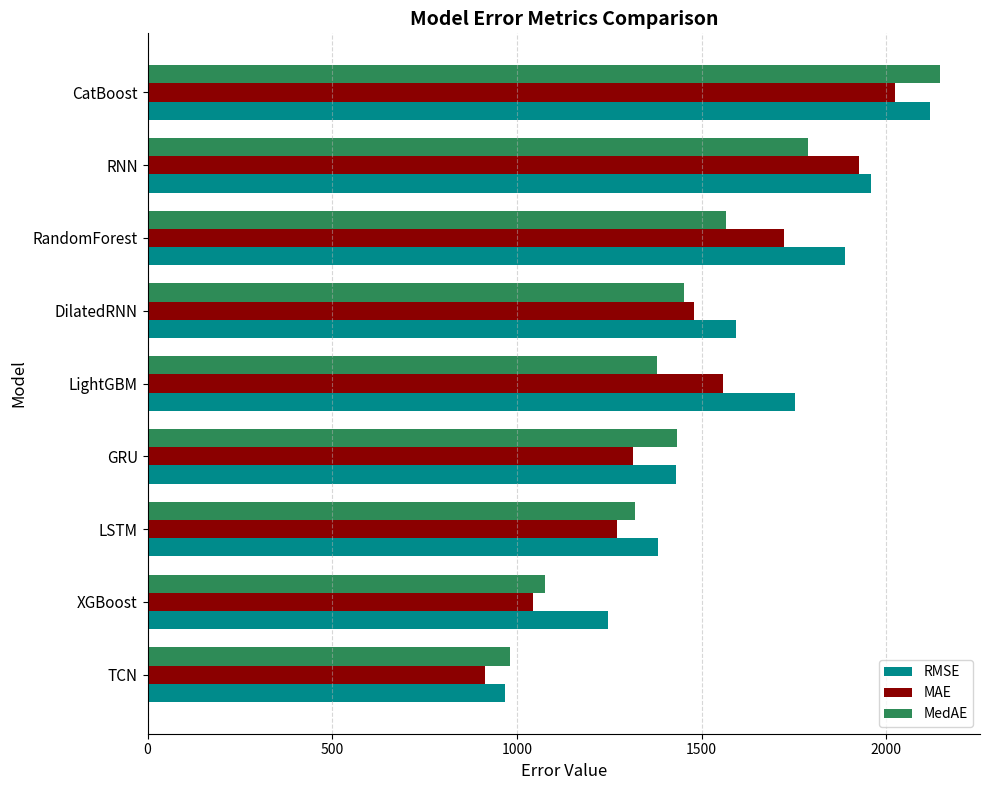

The value of RMSE at RandomForest is 3198.8. True or false?

False